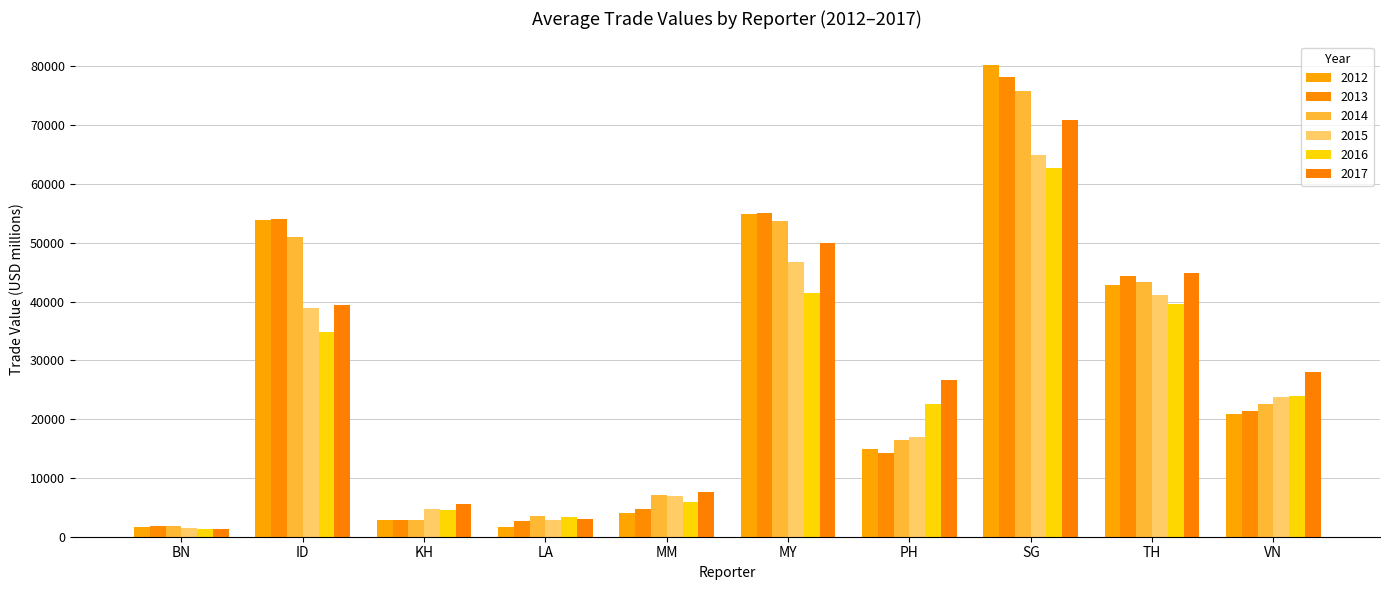

What is the maximum value shown in the chart?

80234.2